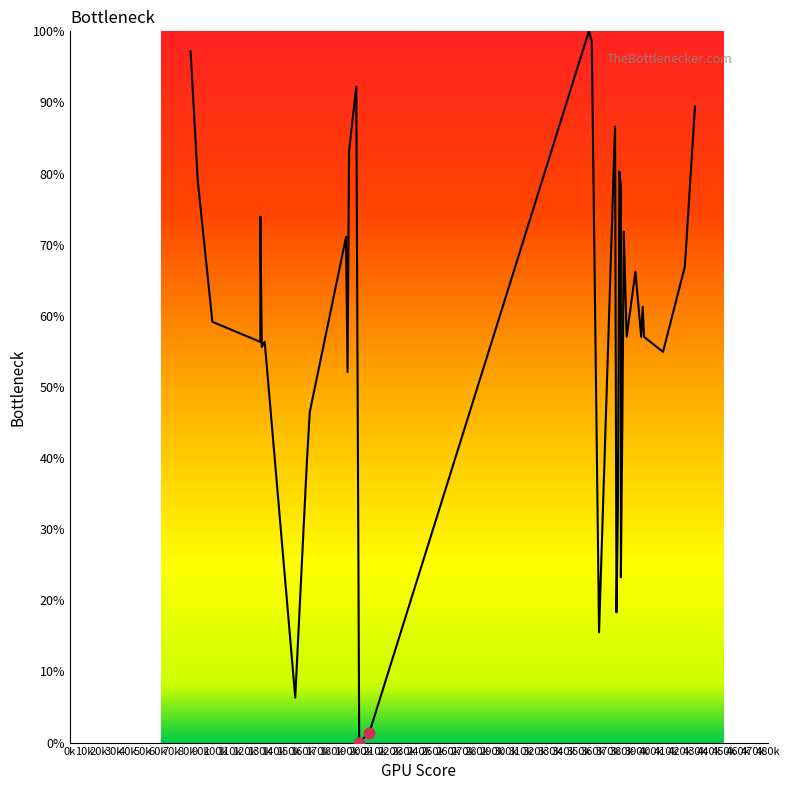

Between 370k and 70k, which is larger?

370k